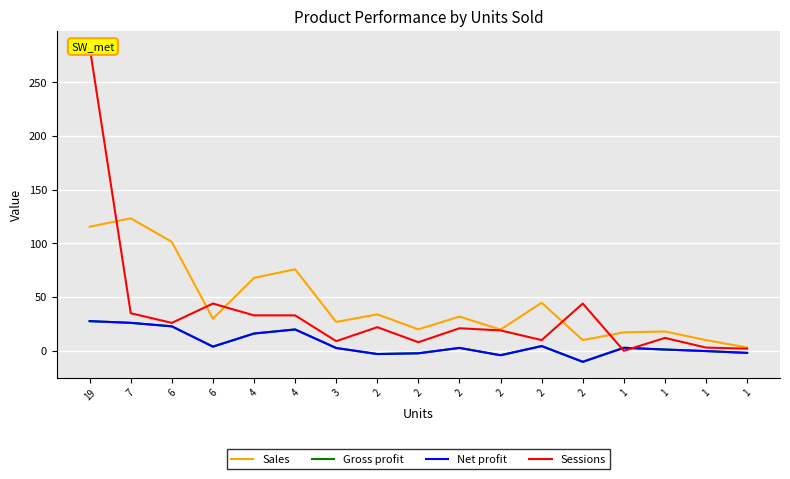

At which label does Sales reach its peak?

7